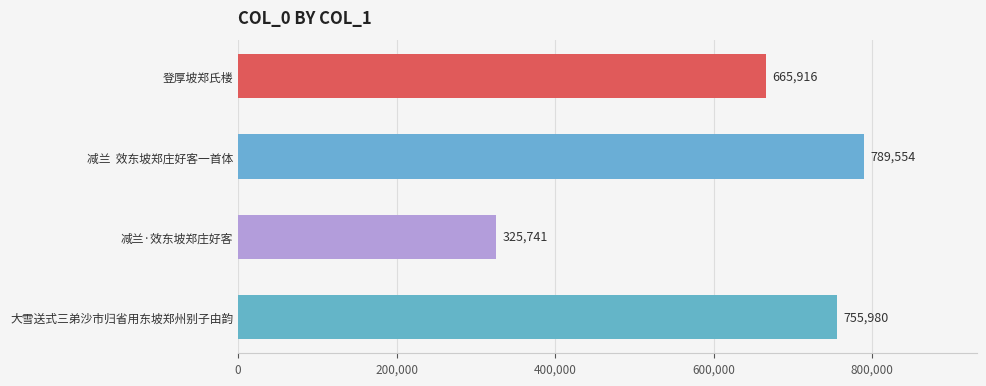

Are the bars grouped side by side (vs. stacked)?

No